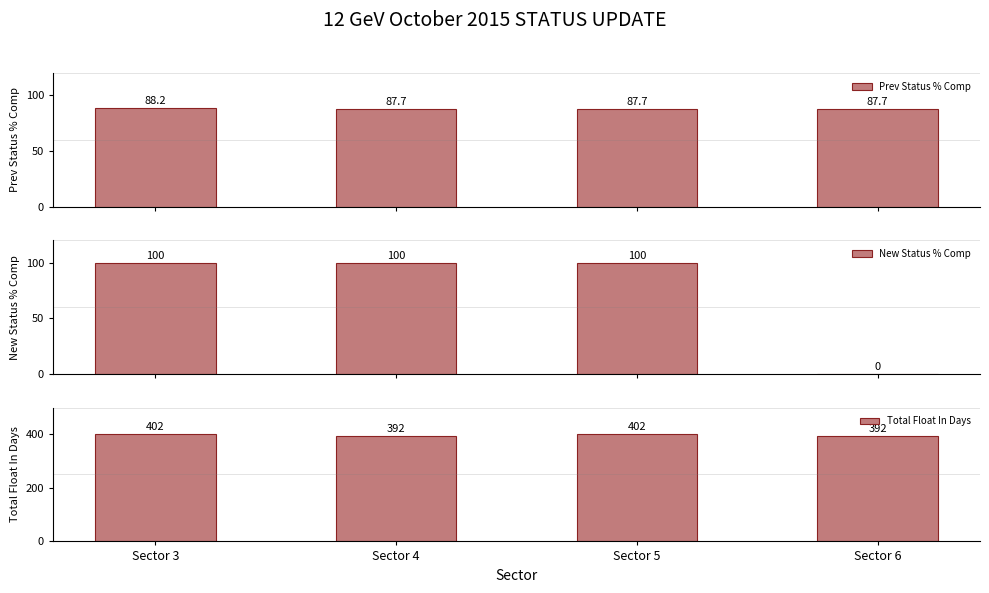

What is the greatest value displayed?

402.0